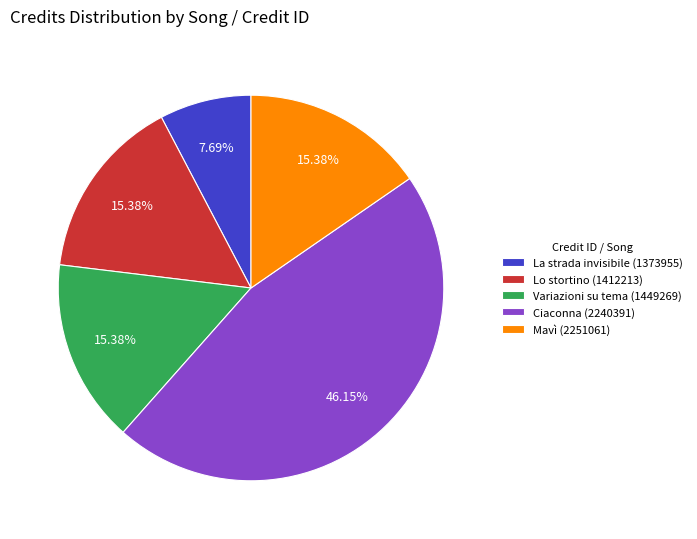

Which has a higher value, Variazioni su tema (1449269) or La strada invisibile (1373955)?

Variazioni su tema (1449269)